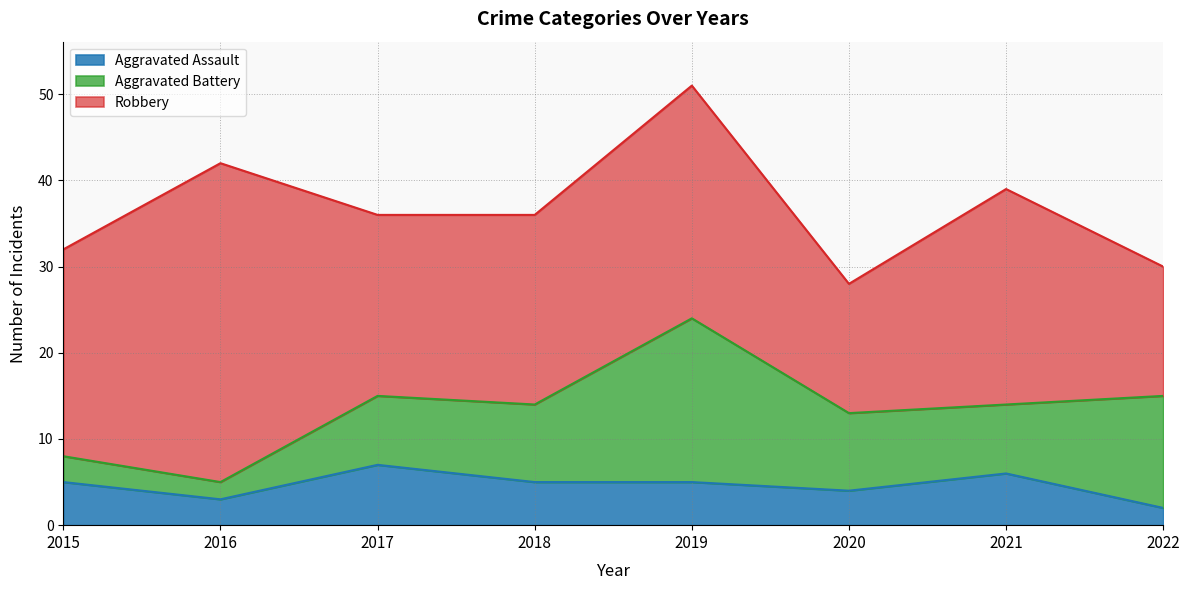

How many lines are shown in the chart?

3